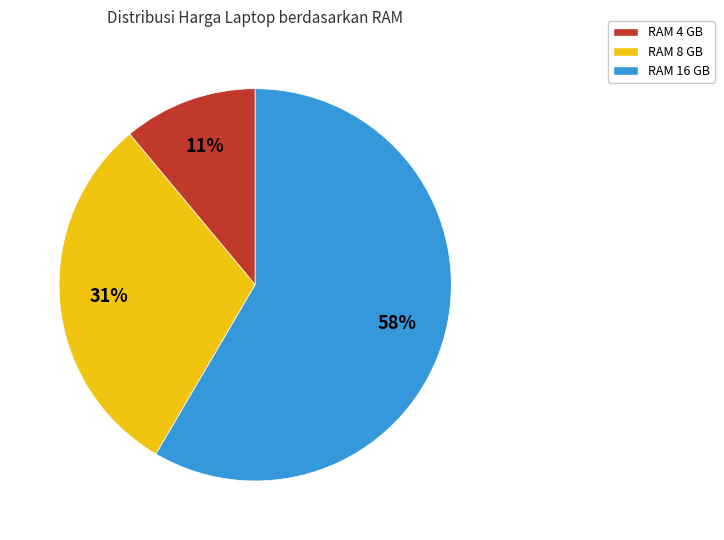

Is 21 the majority of the pie?

No